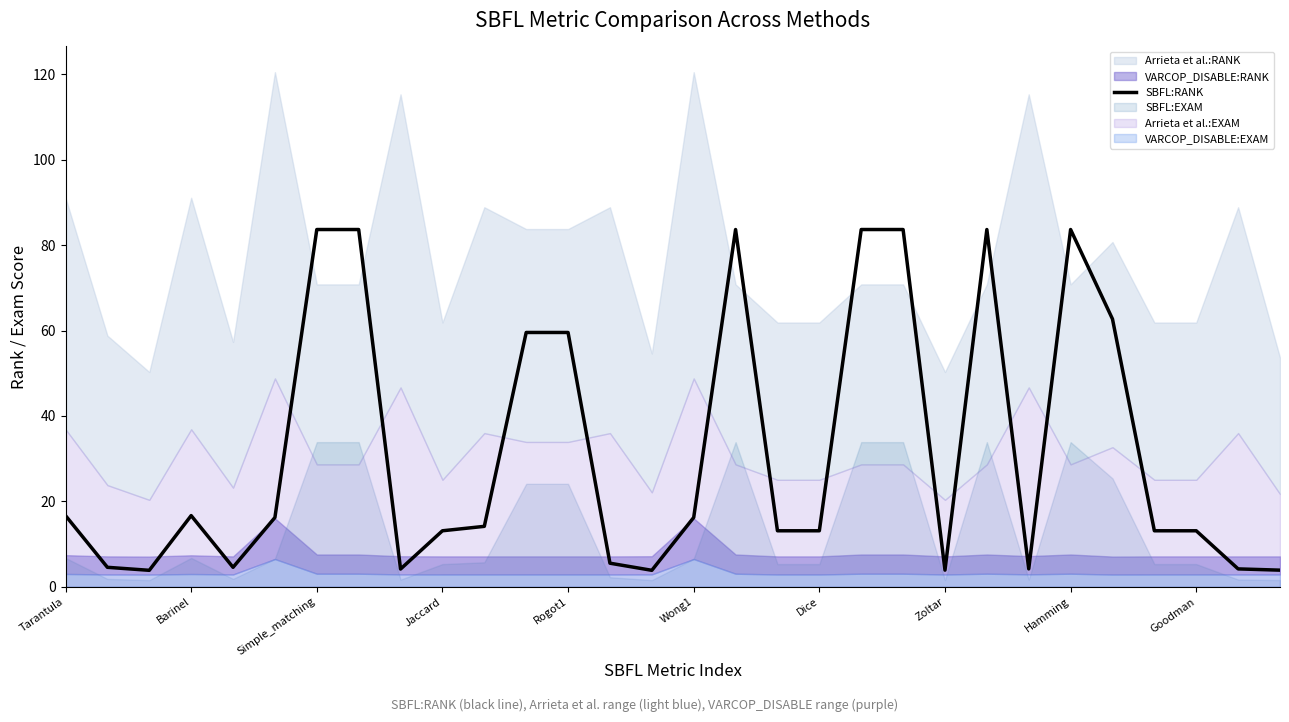

True or false: SBFL:RANK has a value of 13.1 at Jaccard.

True